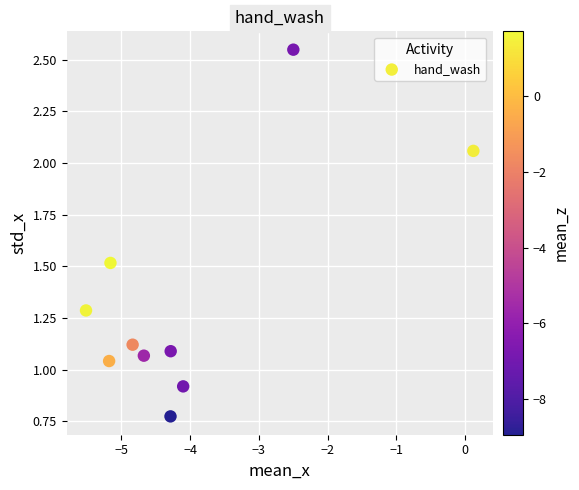

What is the range of Y values (max minus min)?

1.8